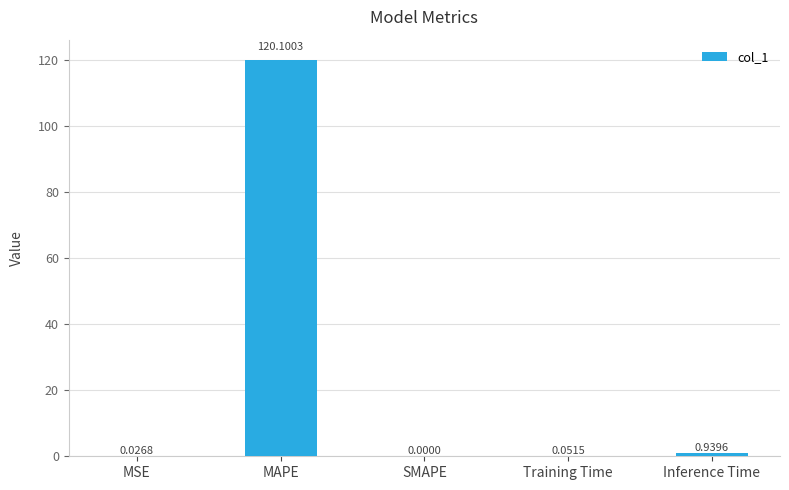

What is the sum of the values at Inference Time and MSE?

1.0